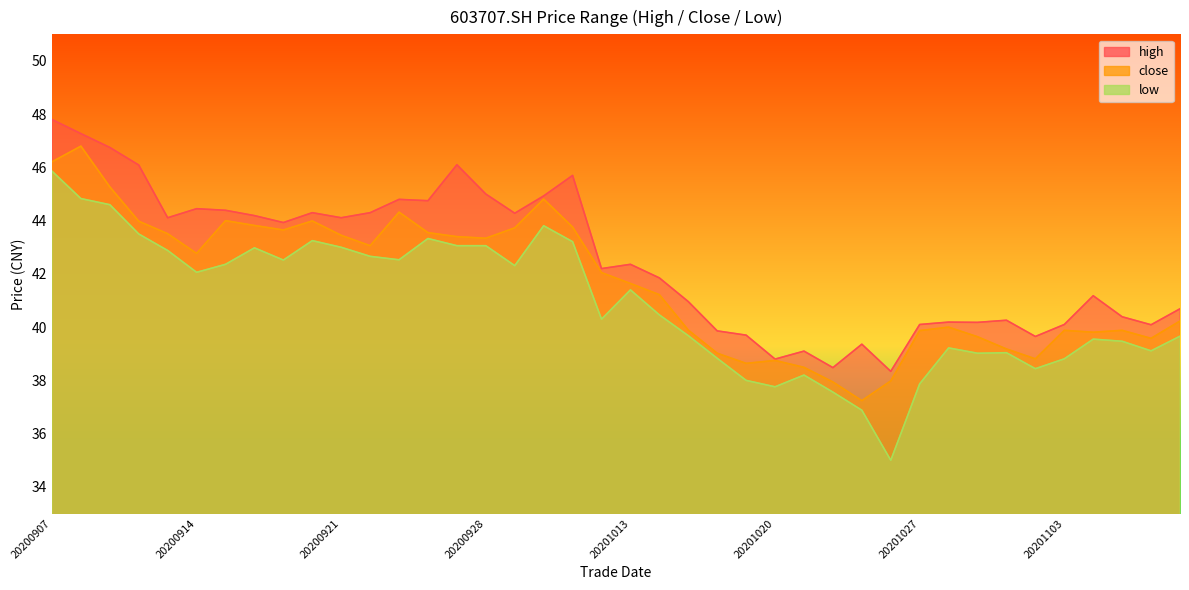

What is the spread (max minus min) of values at 20200928?

1.9